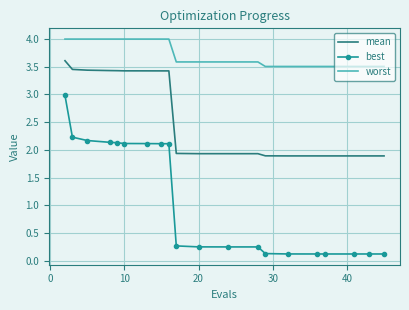

Which series has the widest spread of values?

best